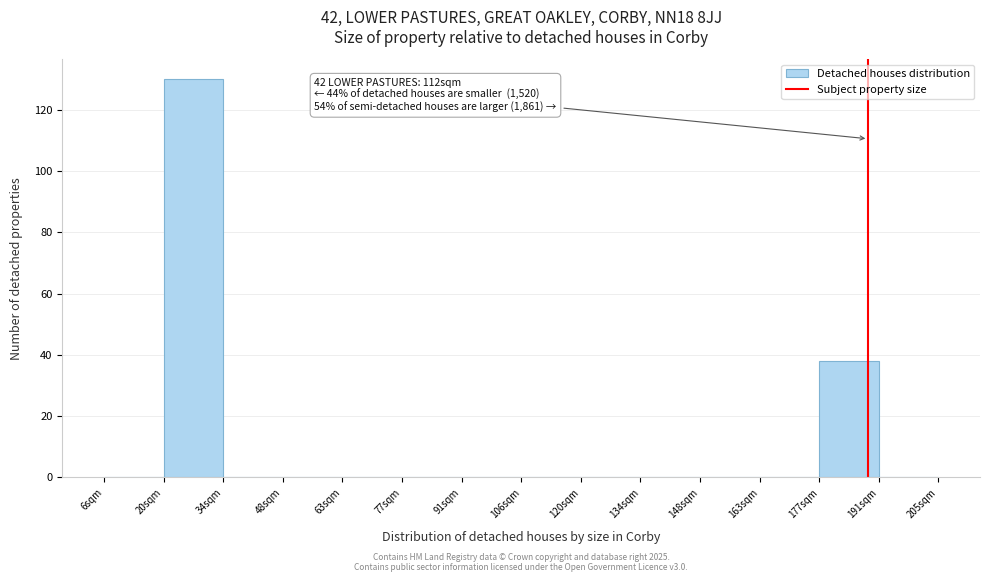

Reading left to right, what are all the values shown in this chart?

6sqm=0	20sqm=130	34sqm=0	48sqm=0	63sqm=0	77sqm=0	91sqm=0	106sqm=0	120sqm=0	134sqm=0	148sqm=0	163sqm=0	177sqm=38	191sqm=0